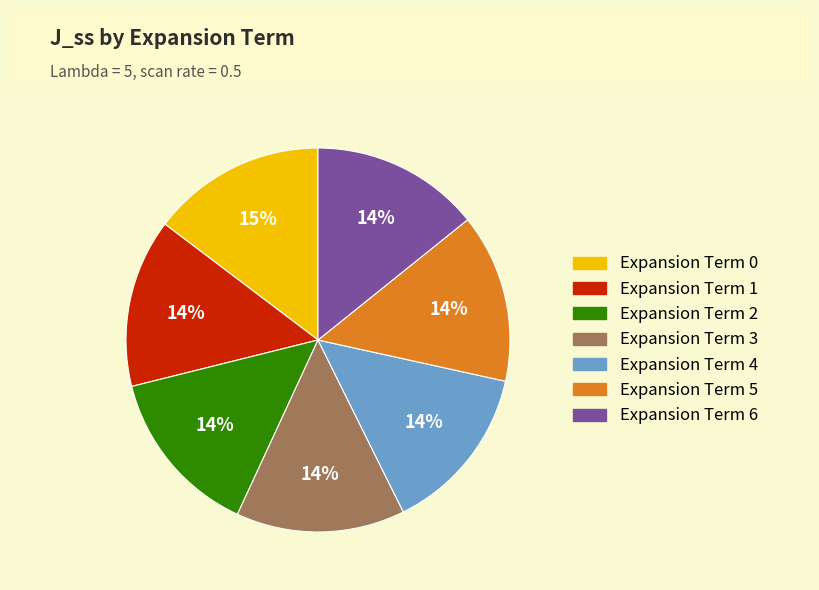

How many segments does this pie chart have?

7